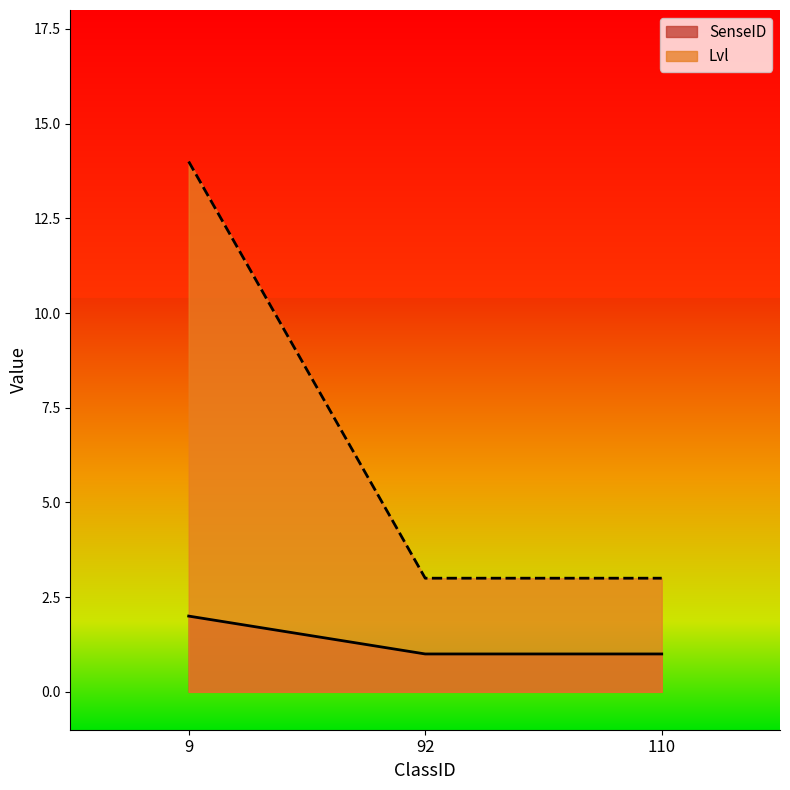

Rank the series by their maximum value, from highest to lowest.

Lvl, SenseID